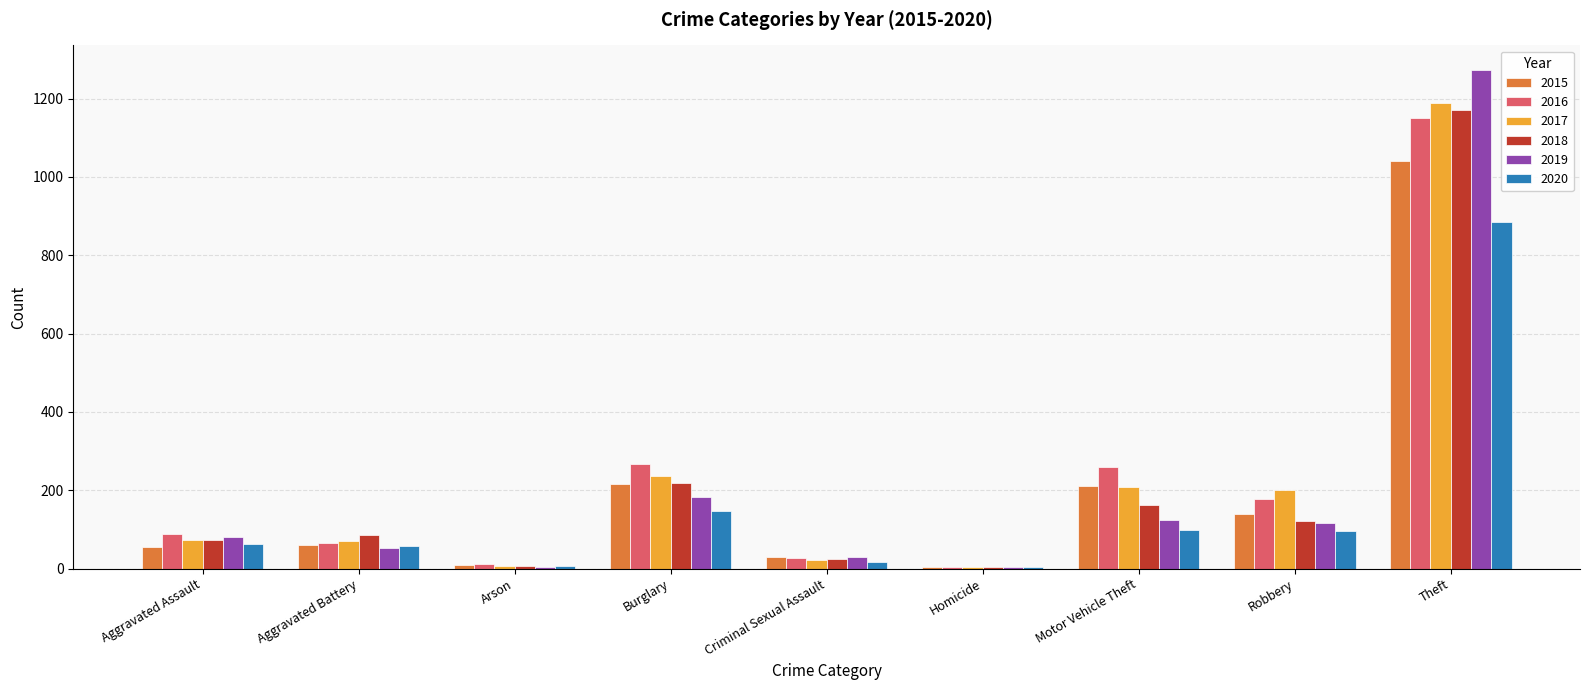

At which category is the sum across all series the highest?

Theft